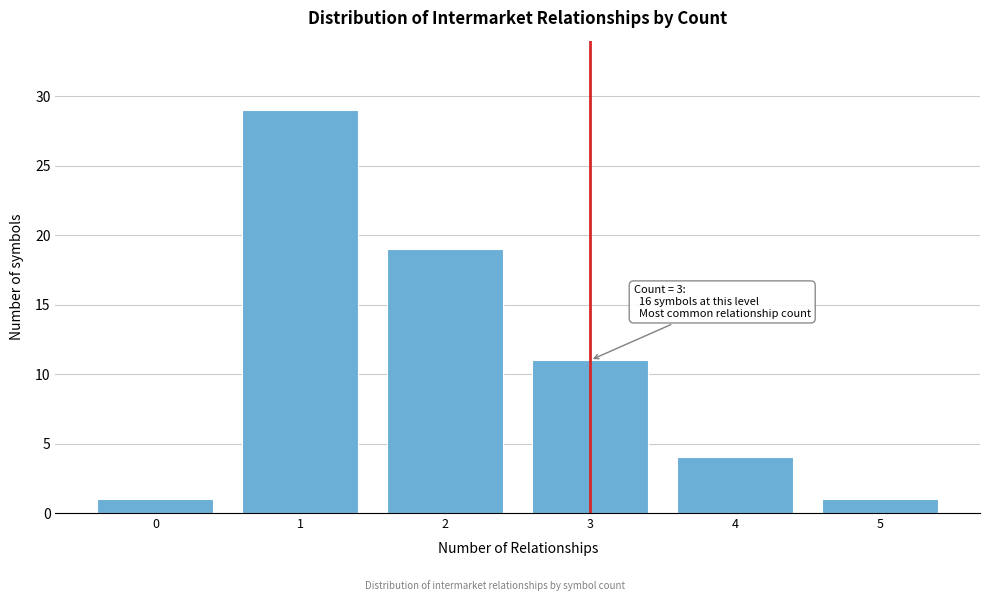

Reading right to left, what are all the values shown in this chart?

5=1	4=4	3=11	2=19	1=29	0=1